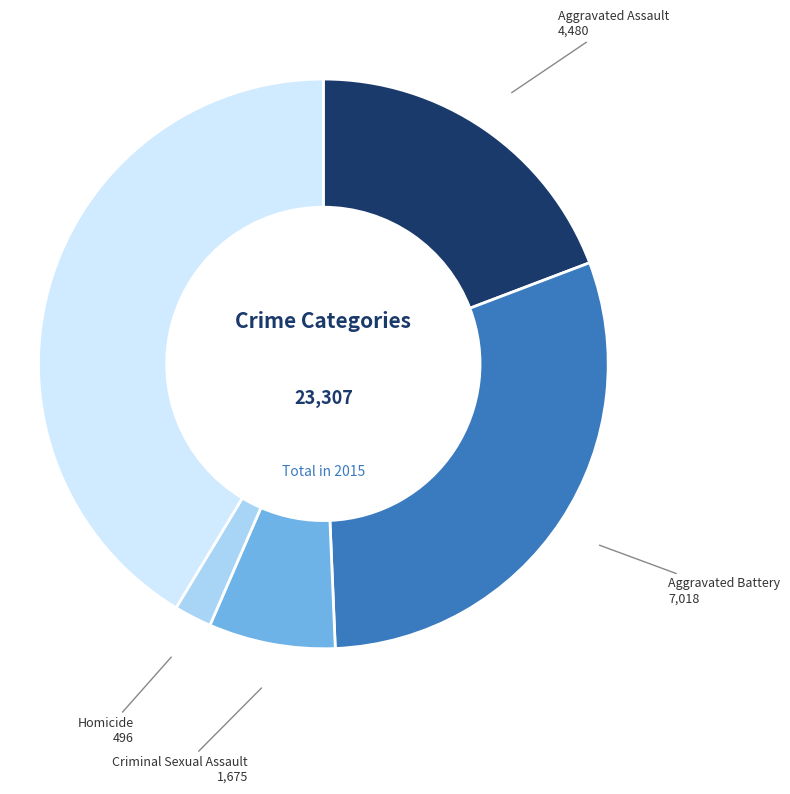

Does any single category account for the majority?

No